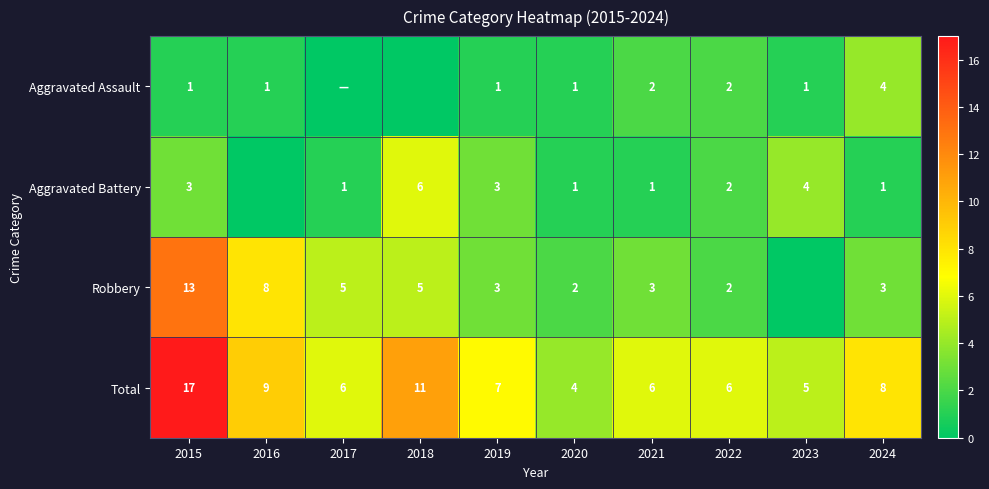

What is the difference between the highest and lowest values at 2021?

5